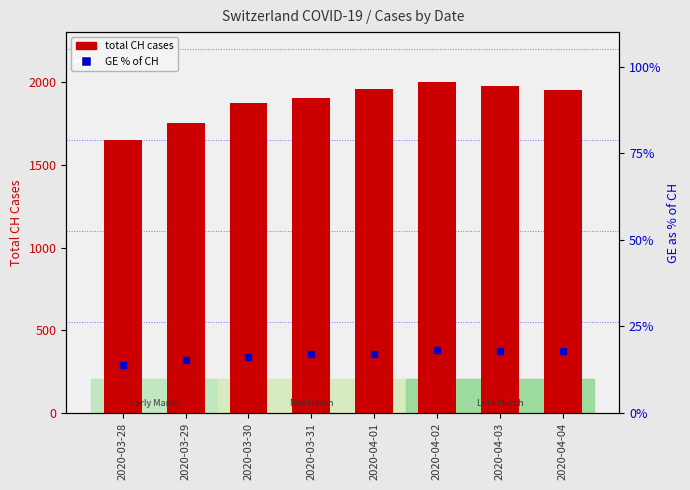

Is it true that GE % of CH equals 18.1 at 2020-04-02?

True